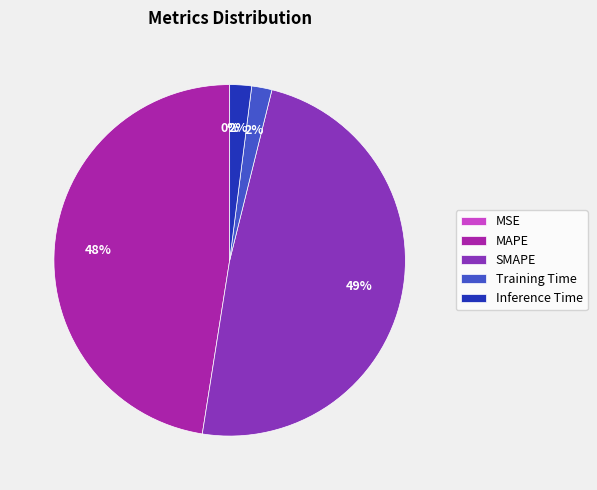

The Inference Time slice represents 15% of the pie. True or false?

False